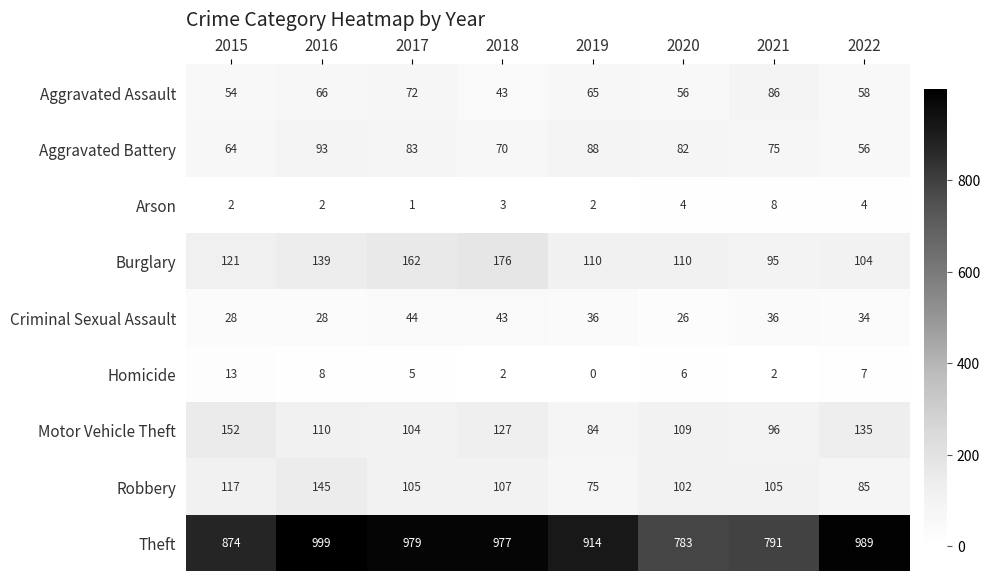

What is the spread (max minus min) of values at 2022?

985